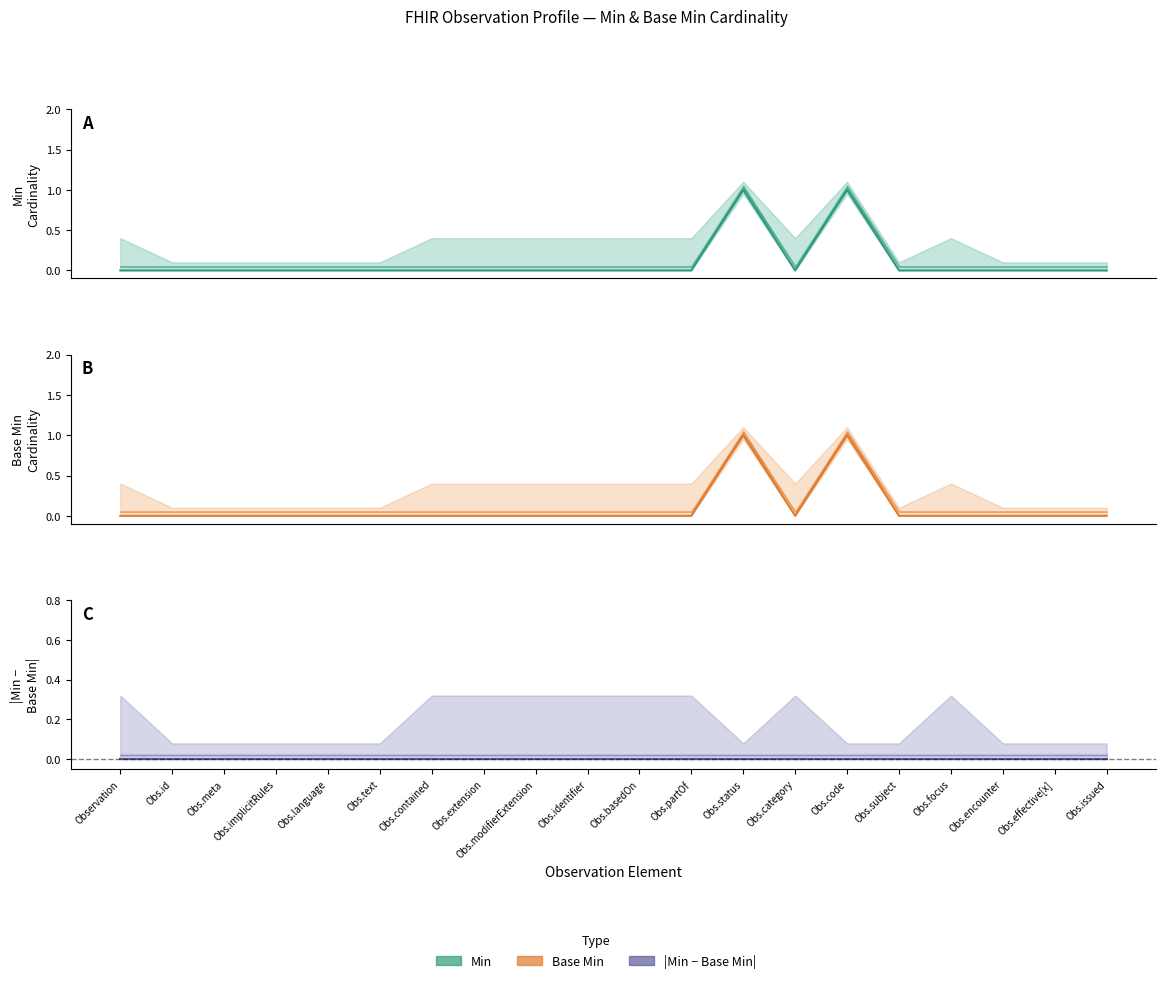

Between Observation and Obs.subject, which series saw the biggest shift?

Min